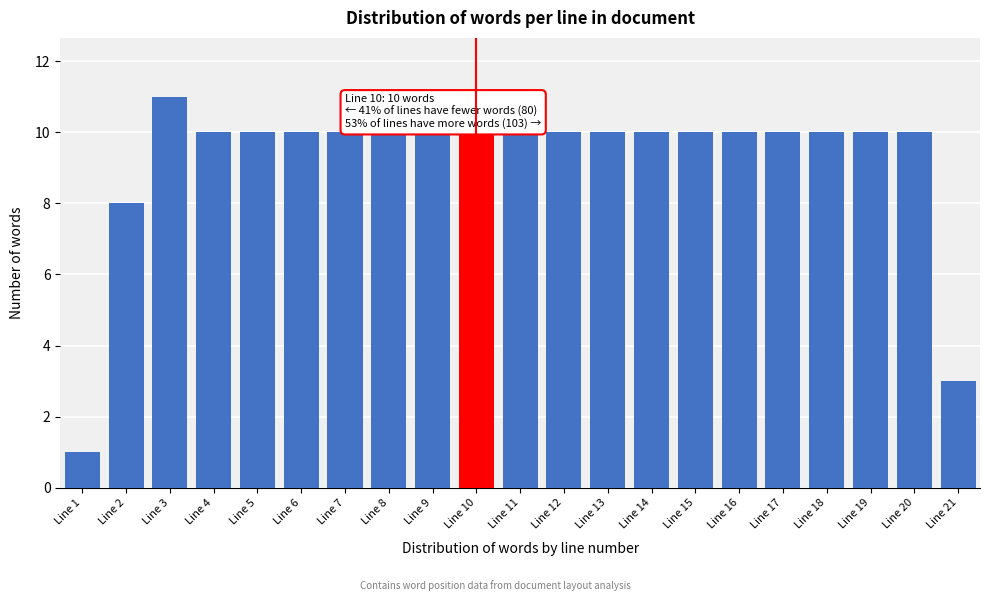

Reading left to right, what are all the values shown in this chart?

Line 1=1	Line 2=8	Line 3=11	Line 4=10	Line 5=10	Line 6=10	Line 7=10	Line 8=10	Line 9=10	Line 10=10	Line 11=10	Line 12=10	Line 13=10	Line 14=10	Line 15=10	Line 16=10	Line 17=10	Line 18=10	Line 19=10	Line 20=10	Line 21=3